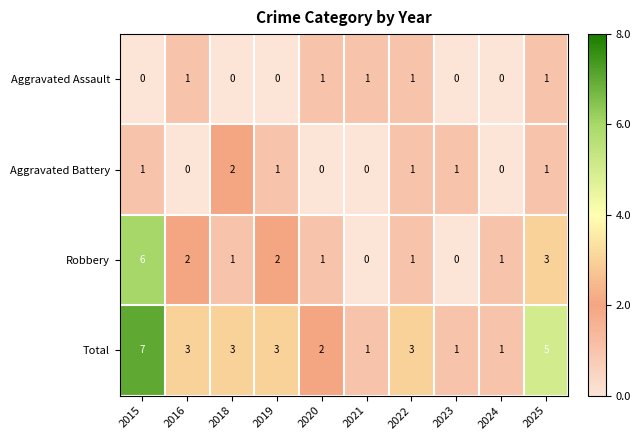

How many Aggravated Battery values are between 0 and 1?

9